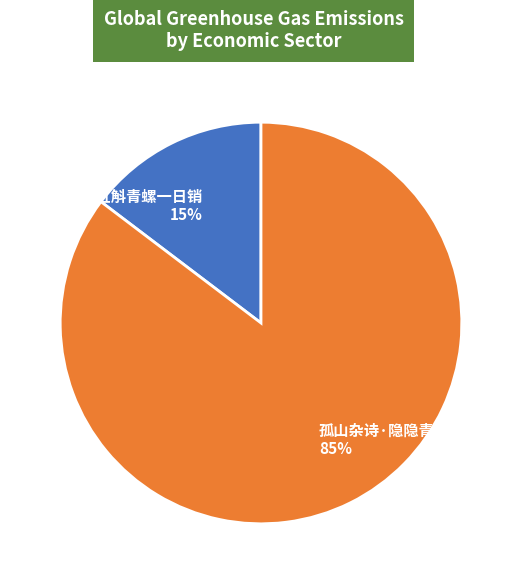

Does 隋宫·五斛青螺一日销 represent more than half of the total?

No